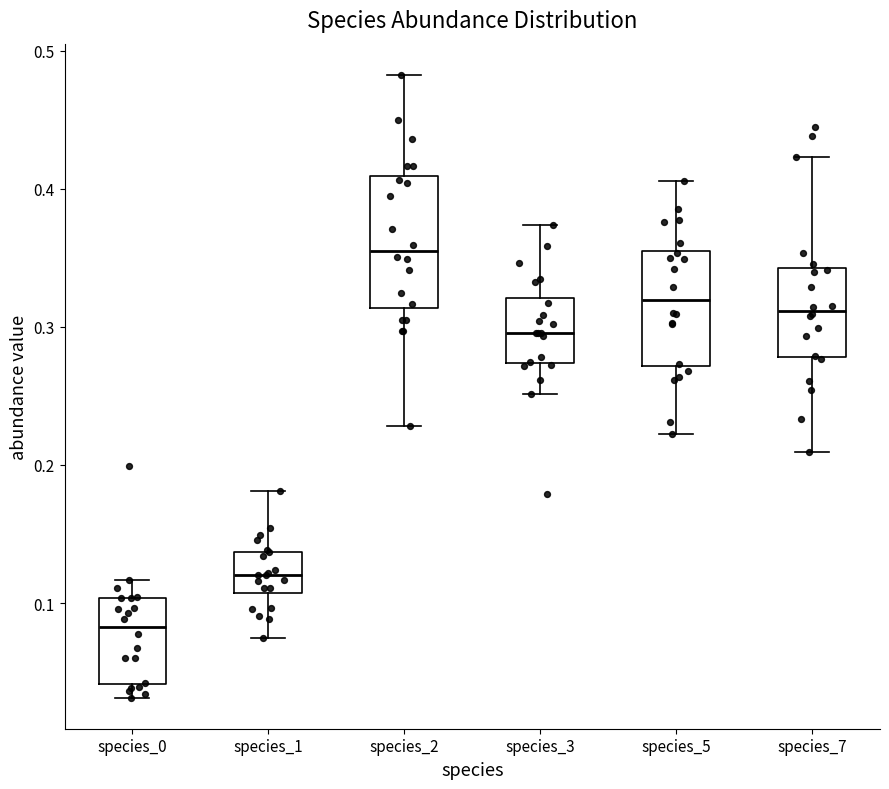

Reading left to right, read every box against the y-axis: the position of its median line, the range the box covers, and the ends of its whiskers. The values are not printed on the chart, so give them approximately, as read against the axis.

species_0: median 0.08, box 0.04 to 0.10, whiskers 0.03 to 0.12
species_1: median 0.12, box 0.11 to 0.14, whiskers 0.07 to 0.18
species_2: median 0.35, box 0.31 to 0.41, whiskers 0.23 to 0.48
species_3: median 0.30, box 0.27 to 0.32, whiskers 0.25 to 0.37
species_5: median 0.32, box 0.27 to 0.35, whiskers 0.22 to 0.41
species_7: median 0.31, box 0.28 to 0.34, whiskers 0.21 to 0.42